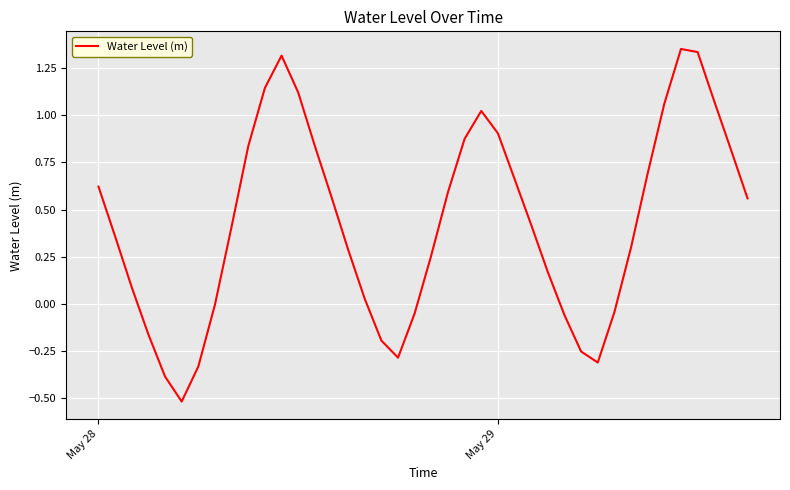

What is the difference between the maximum and minimum values?

1.9